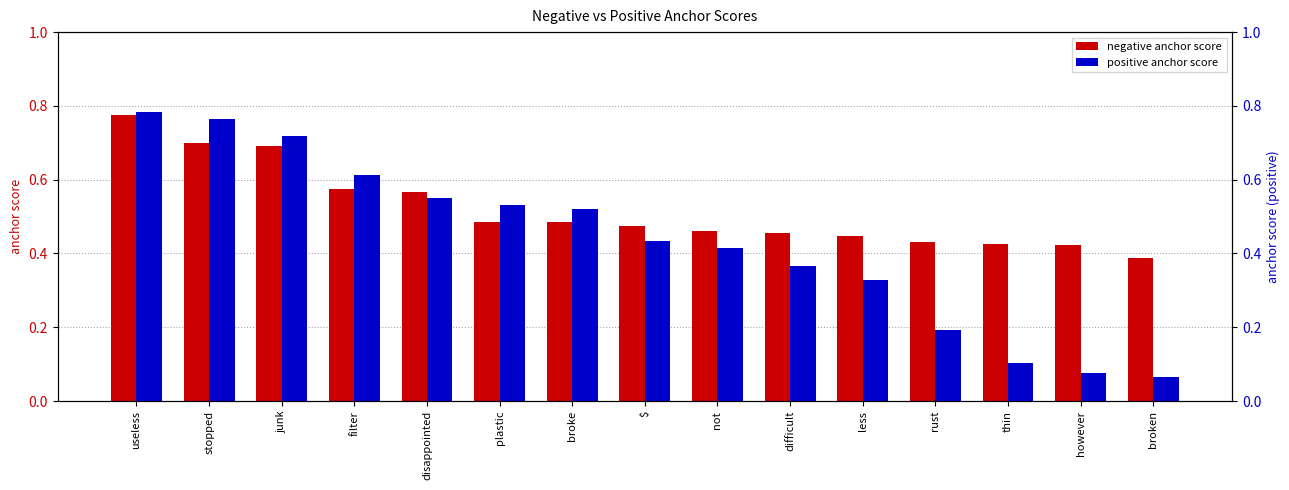

Between filter and rust, which is larger?

filter